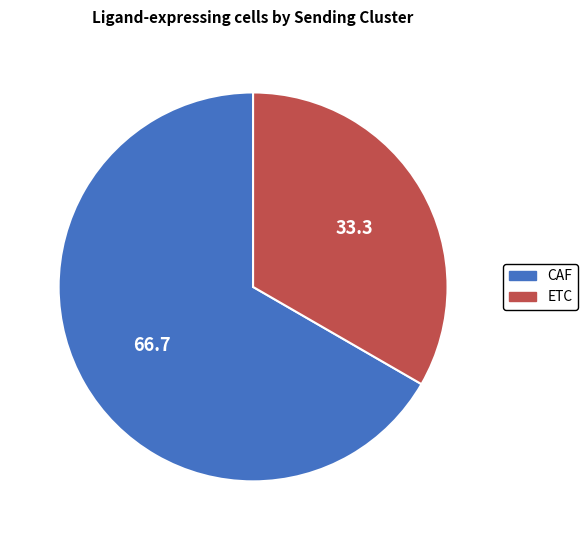

Which category has the smallest portion of the pie?

ETC